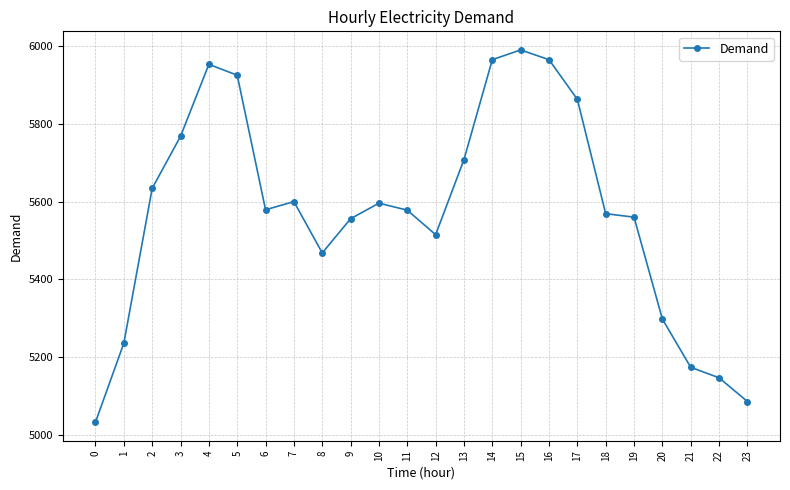

What is the sum of all values?

133766